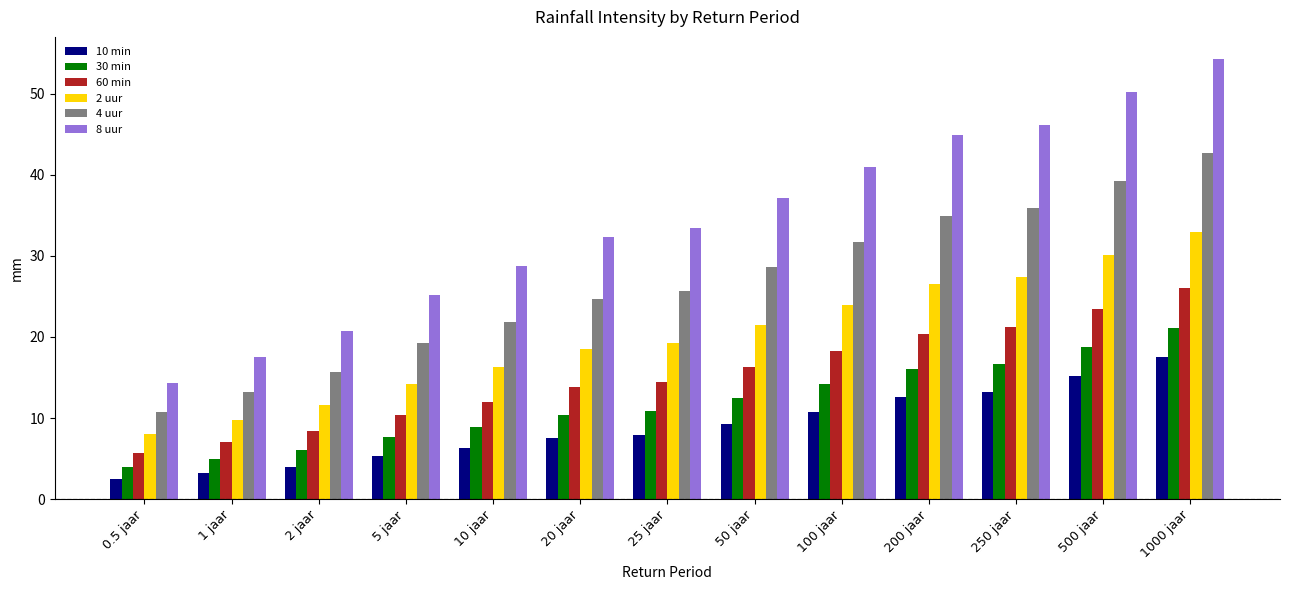

Reading left to right, what are all the values shown in this chart?

10 min: 2.5	3.2	4.0	5.3	6.3	7.5	7.9	9.3	10.8	12.6	13.2	15.2	17.5
30 min: 3.9	4.9	6.0	7.6	8.9	10.4	10.9	12.5	14.2	16.1	16.7	18.8	21.1
60 min: 5.7	7.0	8.4	10.4	12.0	13.8	14.4	16.3	18.3	20.4	21.2	23.5	26.0
2 uur: 8.0	9.7	11.6	14.2	16.3	18.5	19.2	21.5	24.0	26.5	27.4	30.1	33.0
4 uur: 10.8	13.2	15.7	19.2	21.9	24.7	25.7	28.6	31.7	34.9	35.9	39.3	42.7
8 uur: 14.3	17.5	20.7	25.2	28.7	32.3	33.5	37.2	41.0	44.9	46.1	50.2	54.3